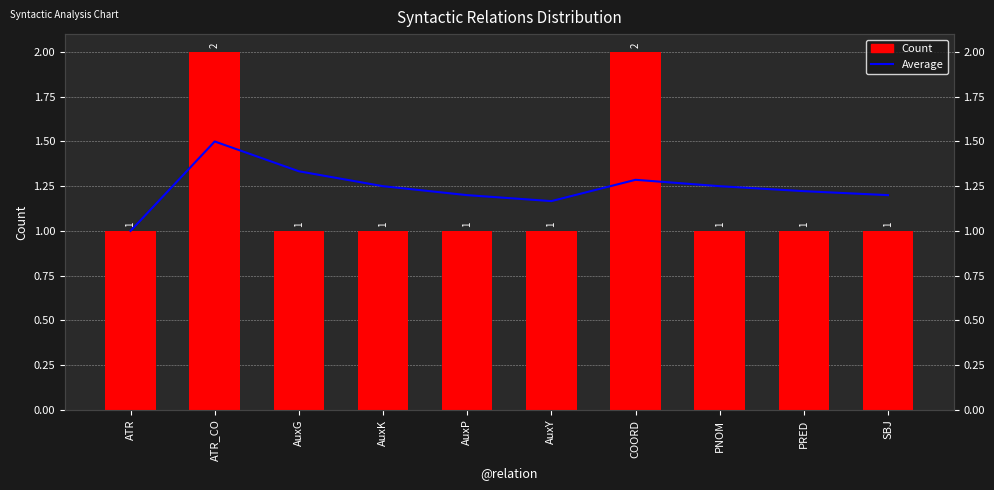

The Average series shows 1.5 at ATR_CO. True or false?

True